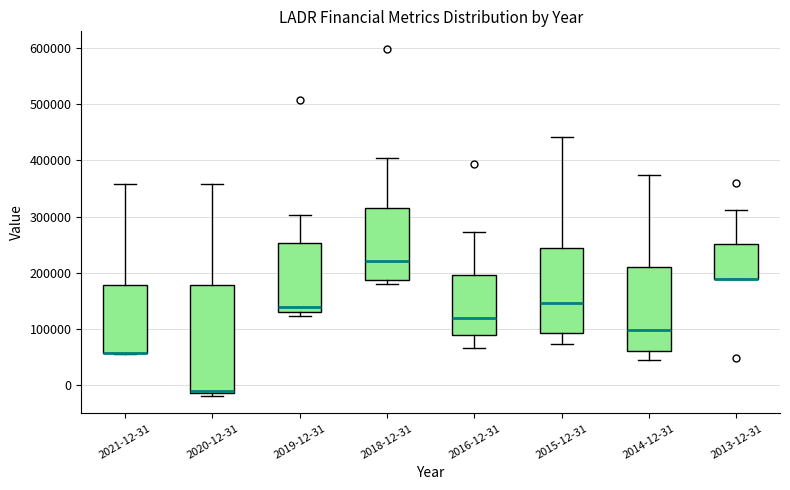

Reading left to right, read every box against the y-axis: the position of its median line, the range the box covers, and the ends of its whiskers. The values are not printed on the chart, so give them approximately, as read against the axis.

2021-12-31: median 60000 (drawn on the box's lower edge), box 60000 to 180000, whiskers 60000 to 360000
2020-12-31: median -10000 (just above the box's lower edge), box -10000 to 180000, whiskers -20000 to 360000
2019-12-31: median 140000, box 130000 to 250000, whiskers 120000 to 300000
2018-12-31: median 220000, box 190000 to 320000, whiskers 180000 to 400000
2016-12-31: median 120000, box 90000 to 200000, whiskers 70000 to 270000
2015-12-31: median 150000, box 90000 to 240000, whiskers 70000 to 440000
2014-12-31: median 100000, box 60000 to 210000, whiskers 40000 to 370000
2013-12-31: median 190000 (drawn on the box's lower edge), box 190000 to 250000, whiskers 190000 to 310000